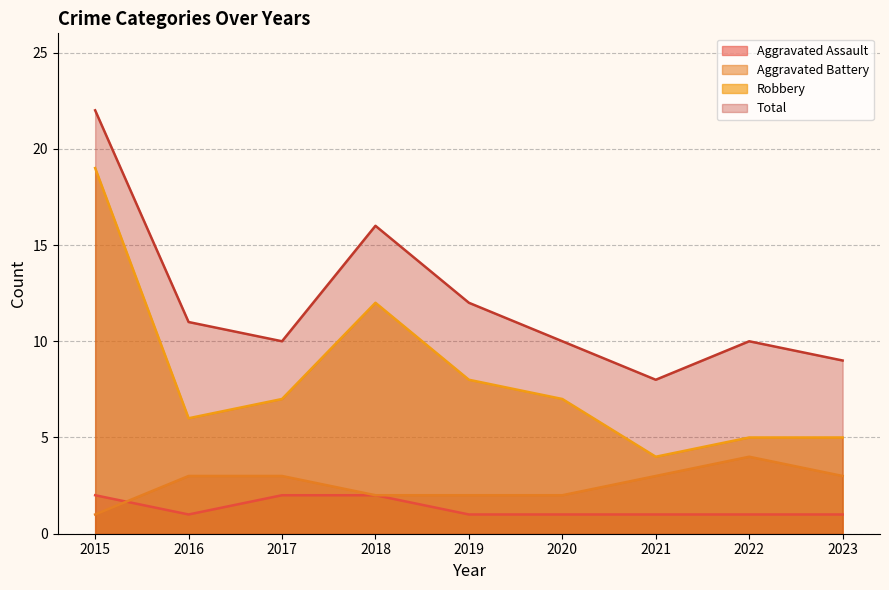

Read the Total value at 2022.

10